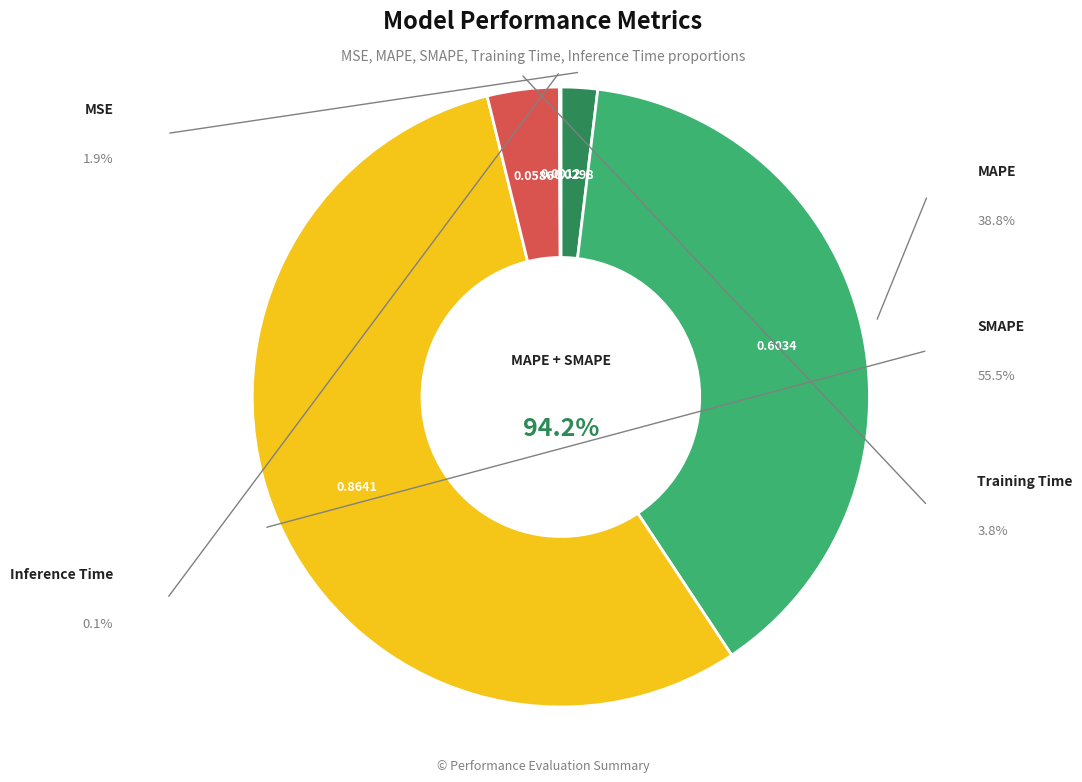

How many slices are in this pie chart?

5